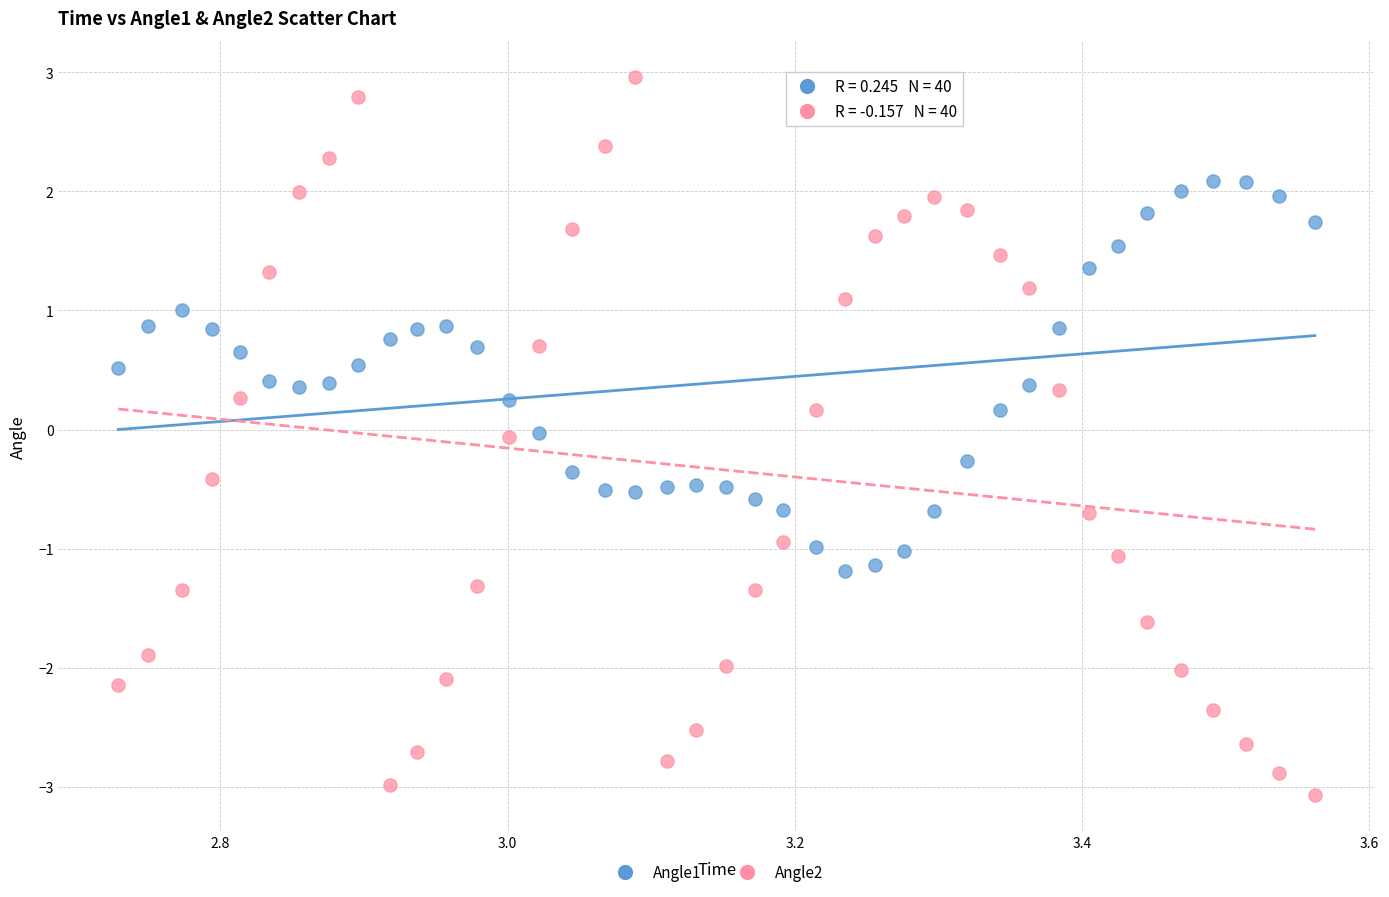

What is the X range (max minus min) for the scatter plot?

0.8